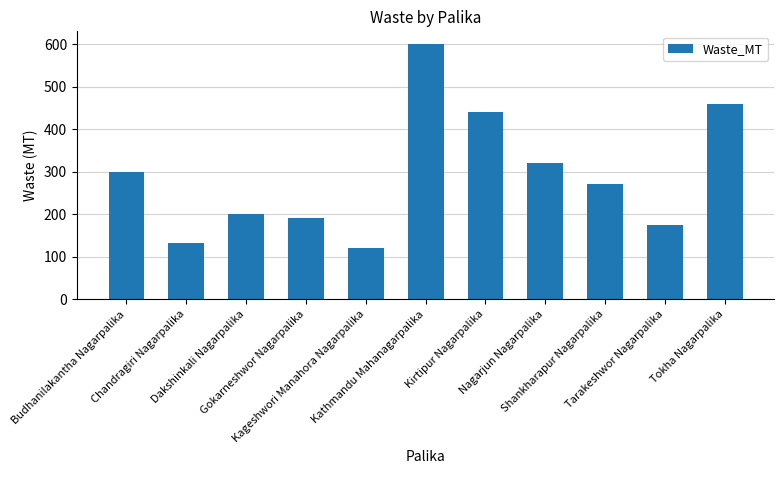

What is the change in value from Kageshwori Manahora Nagarpalika to Kathmandu Mahanagarpalika?

+480